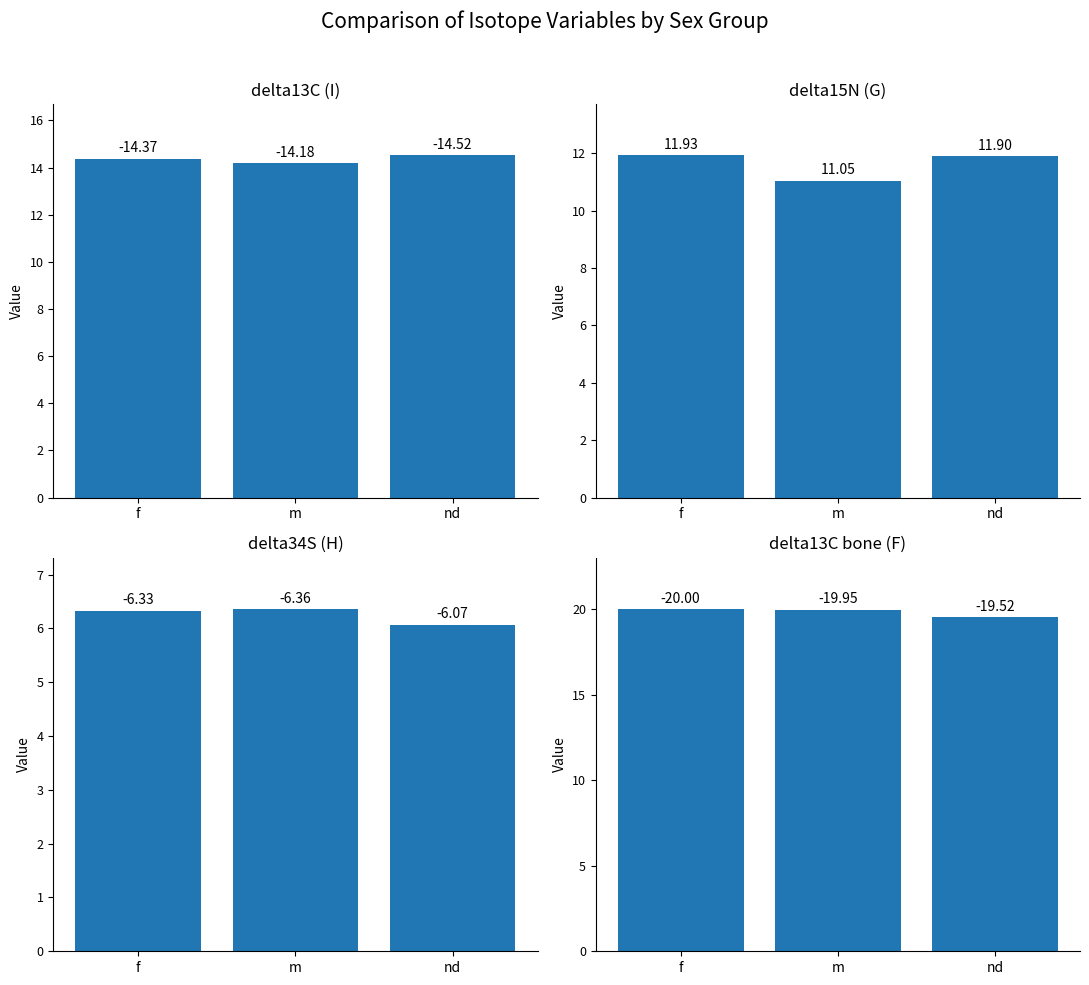

Reading left to right, list all the values displayed in this chart.

delta13C (I): 14.4	14.2	14.5
delta15N (G): 11.9	11.1	11.9
delta34S (H): 6.3	6.4	6.1
delta13C bone (F): 20.0	19.9	19.5